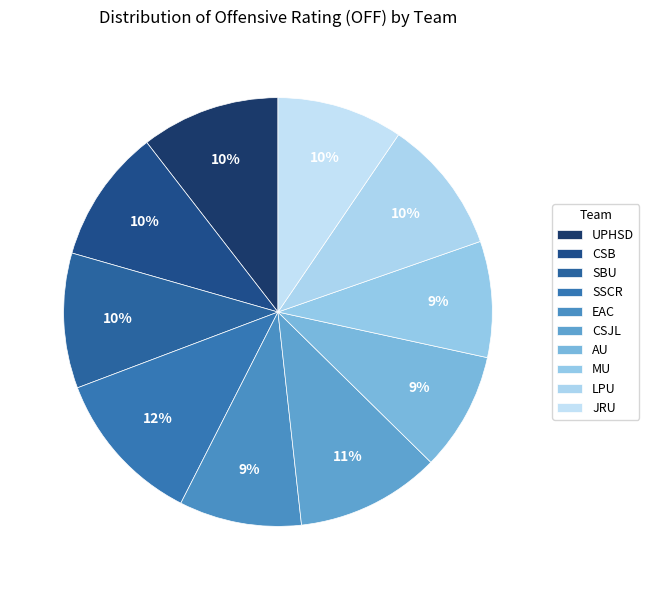

What is the ratio of the value at MU to the value at SBU?

0.9